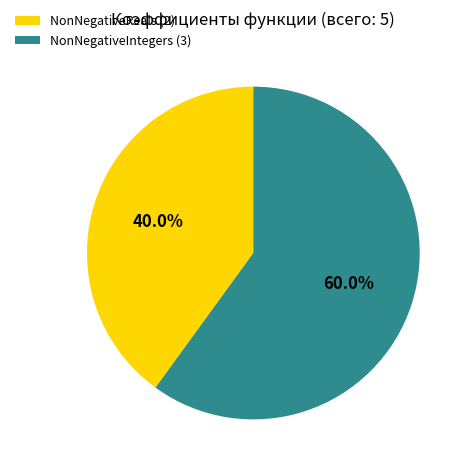

Count the number of slices in the pie.

2